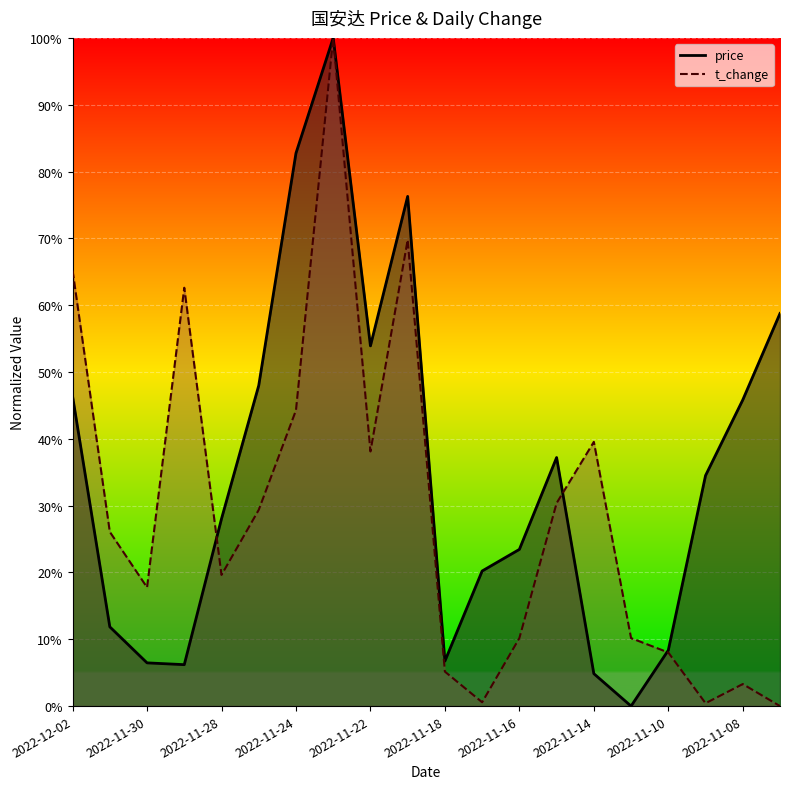

Is it true that price equals 1.0 at 2022-11-23?

True